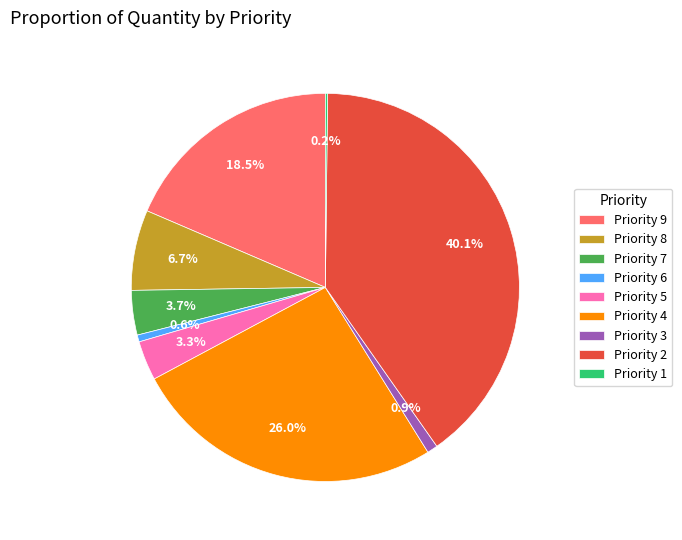

To the nearest percent, what is the average slice percentage?

11%